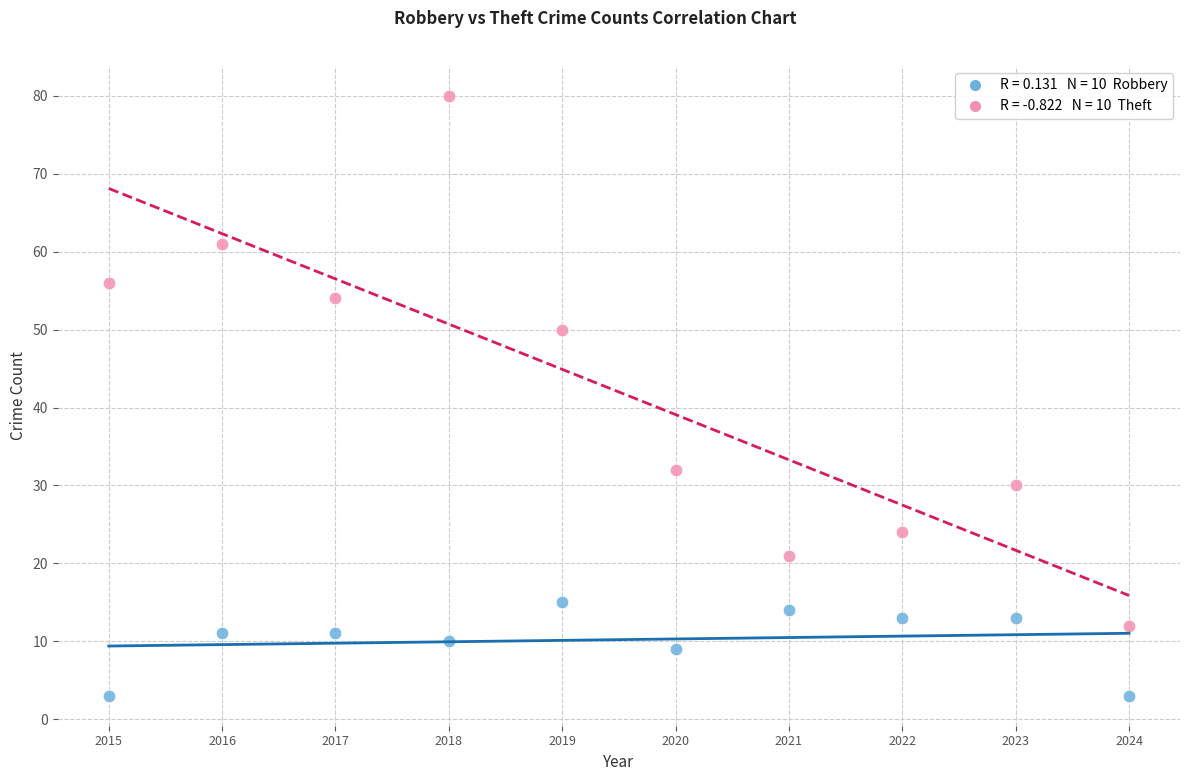

Across all data points, what is the range of X values (max minus min)?

9